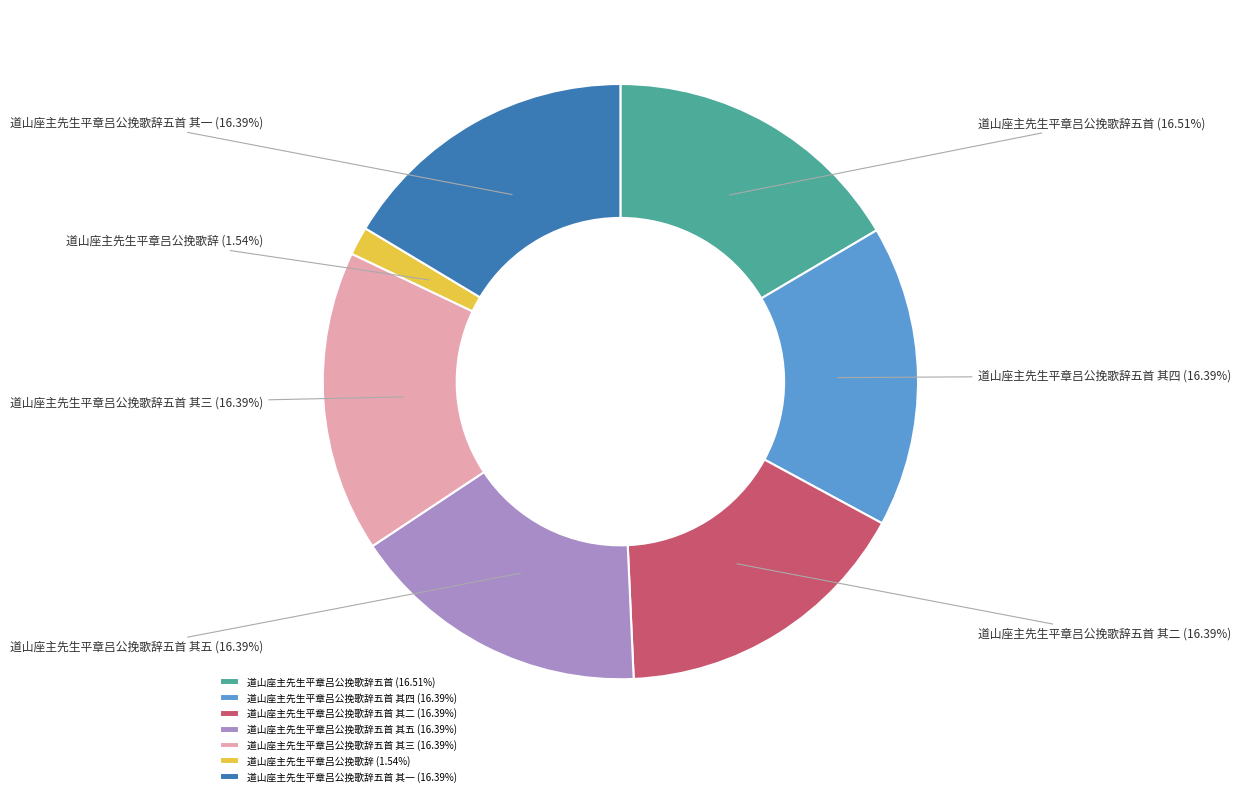

Is there any slice that represents more than half of the pie?

No